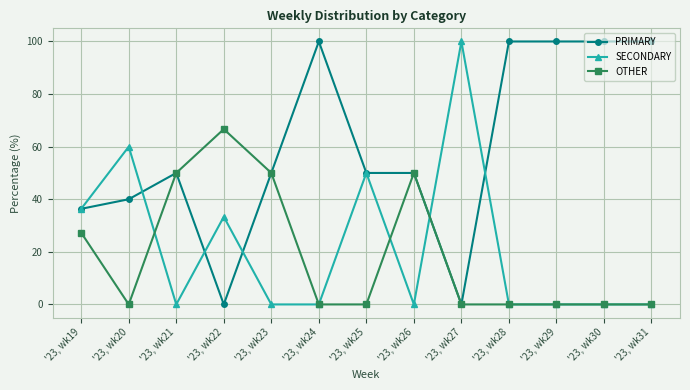

What is the total value across all series at '23, wk19?

100.0